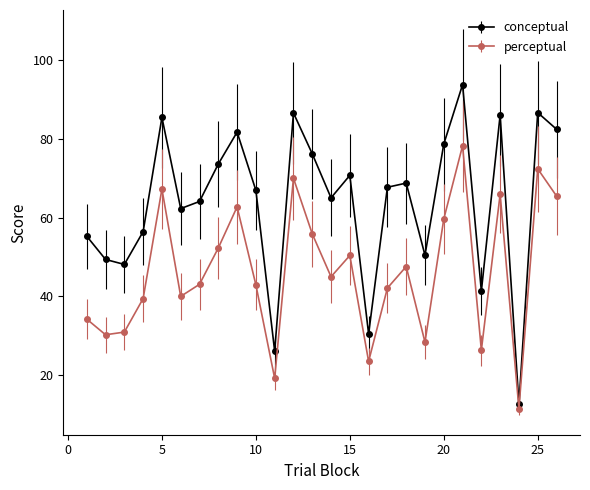

What is the sum of all perceptual values?

1204.4